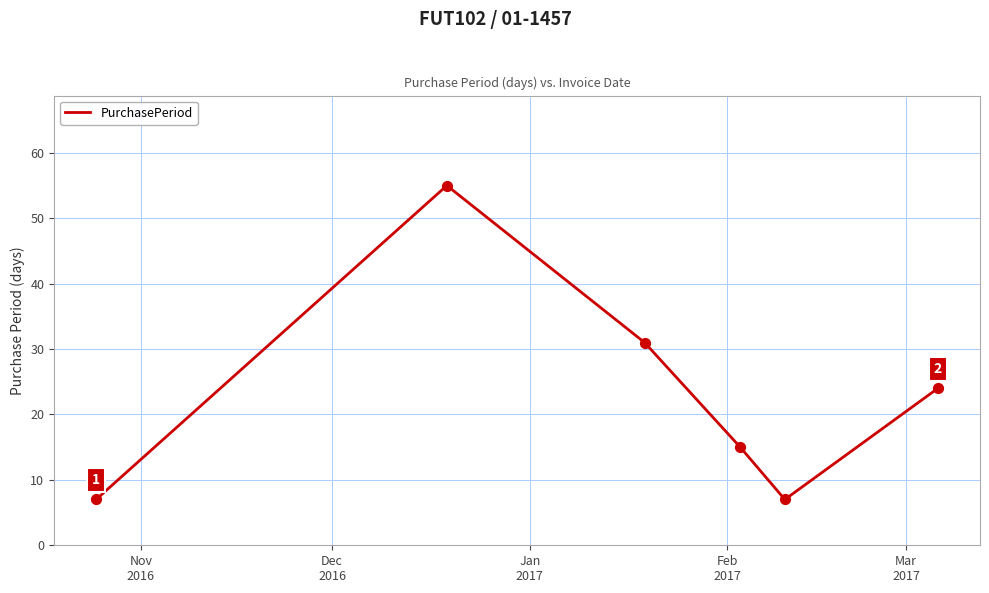

What is the sum of all values?

139